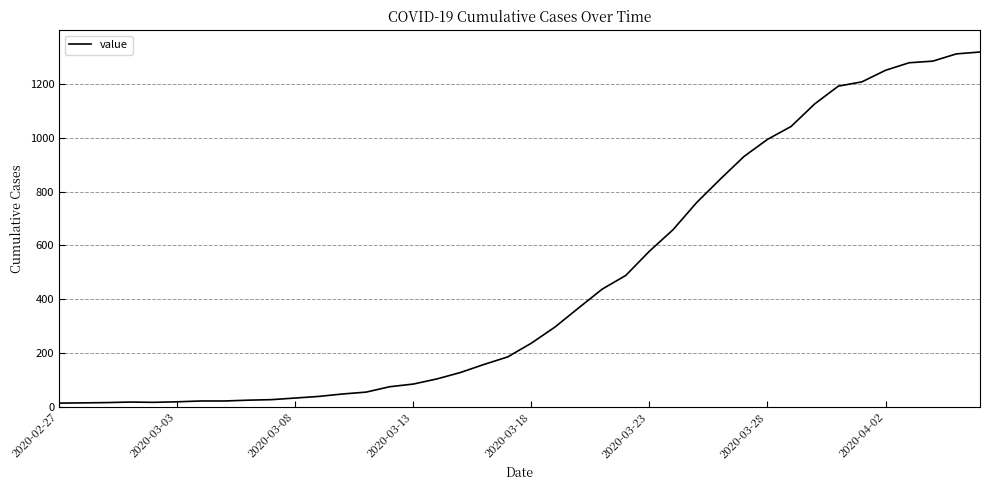

What is the maximum value shown in the chart?

1319